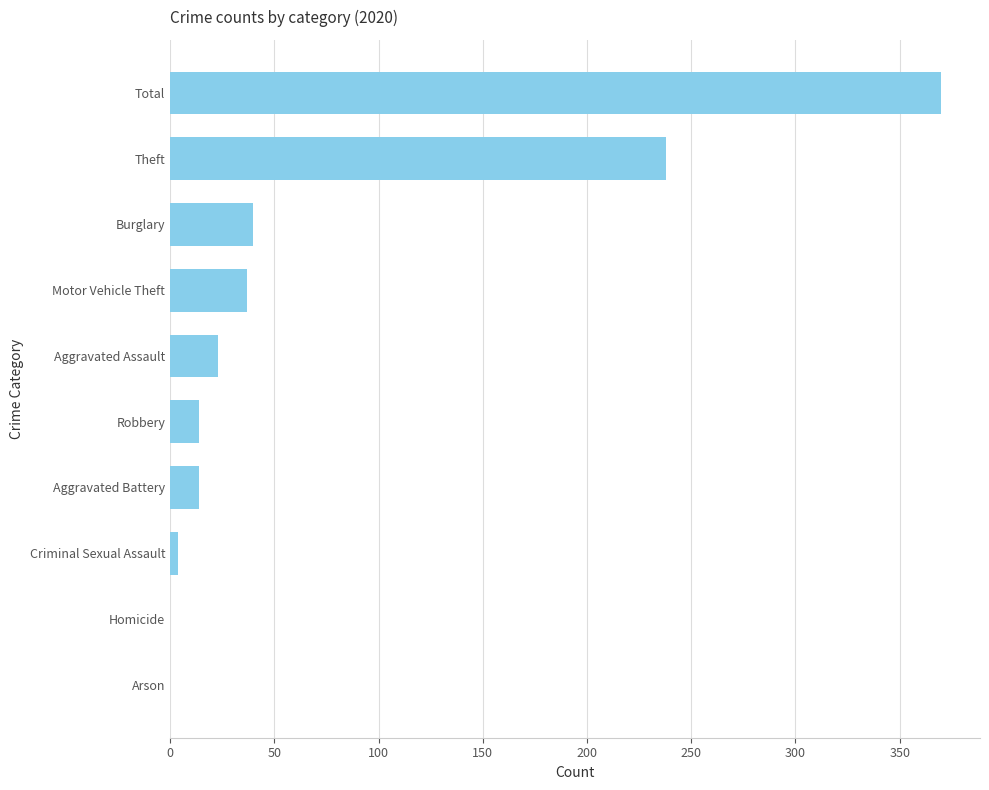

How many categories are shown in the chart?

10